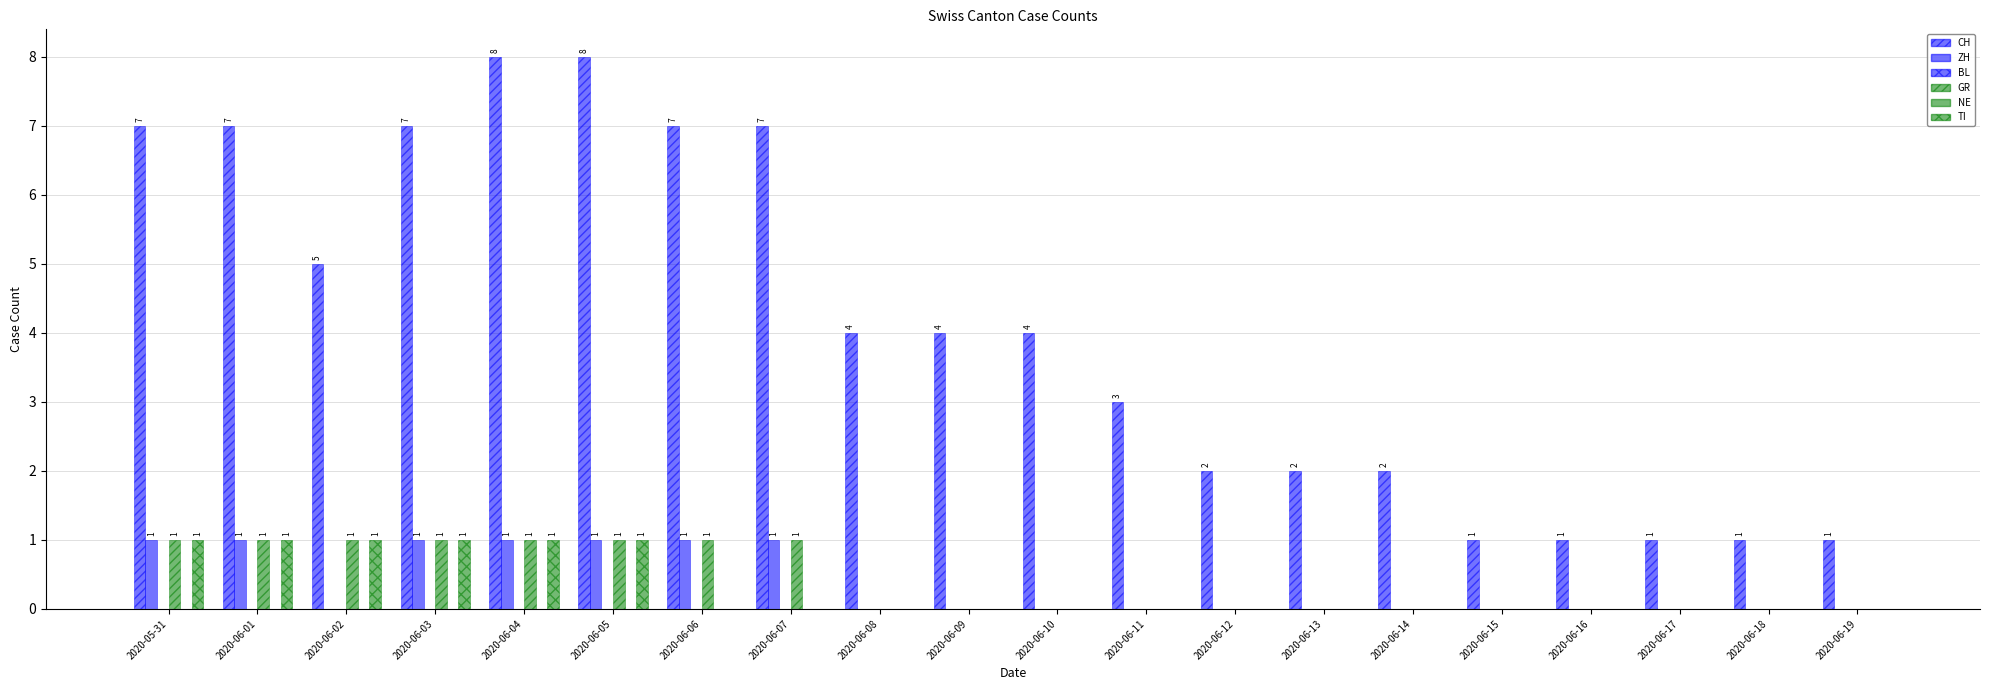

What position from the right is 2020-06-05?

15